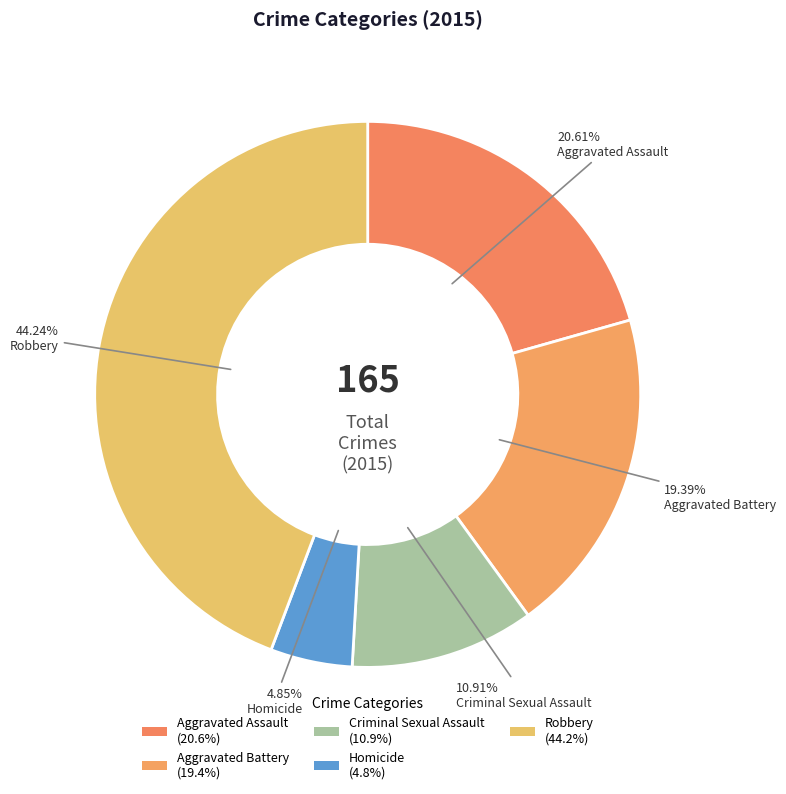

Count the number of slices in the pie.

5